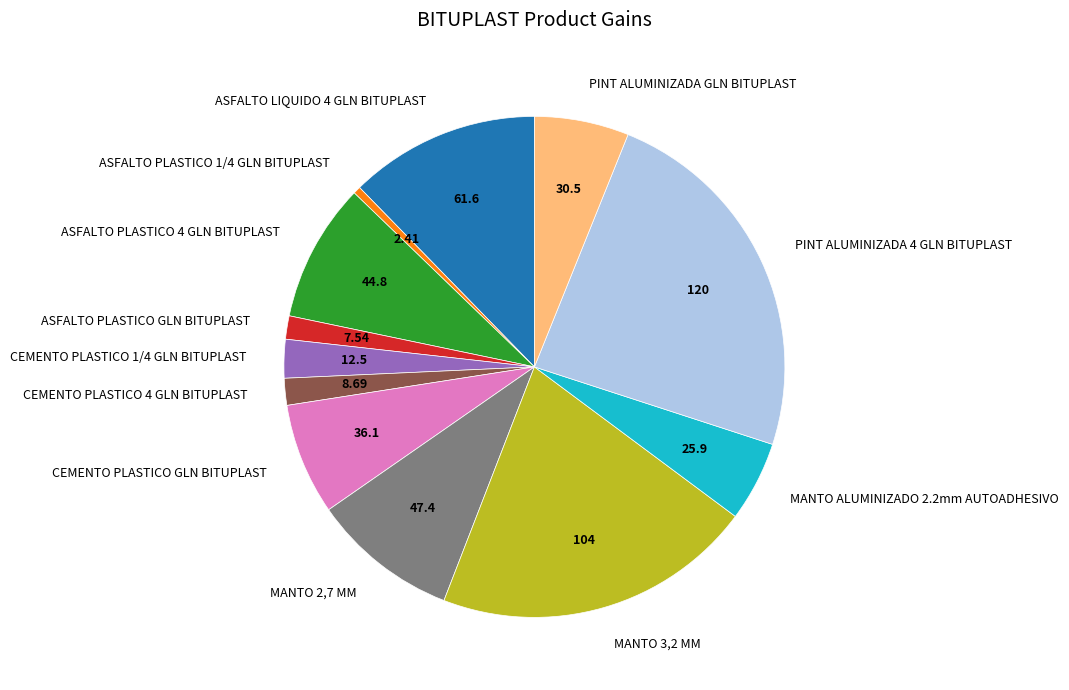

Combined, do PINT ALUMINIZADA GLN BITUPLAST and ASFALTO PLASTICO 1/4 GLN BITUPLAST account for over 50%?

No